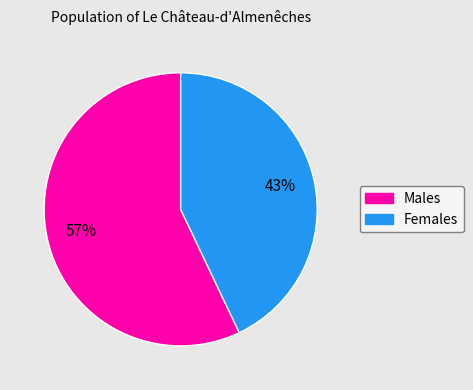

To the nearest percent, what is the difference between the largest and smallest slice percentages?

14%